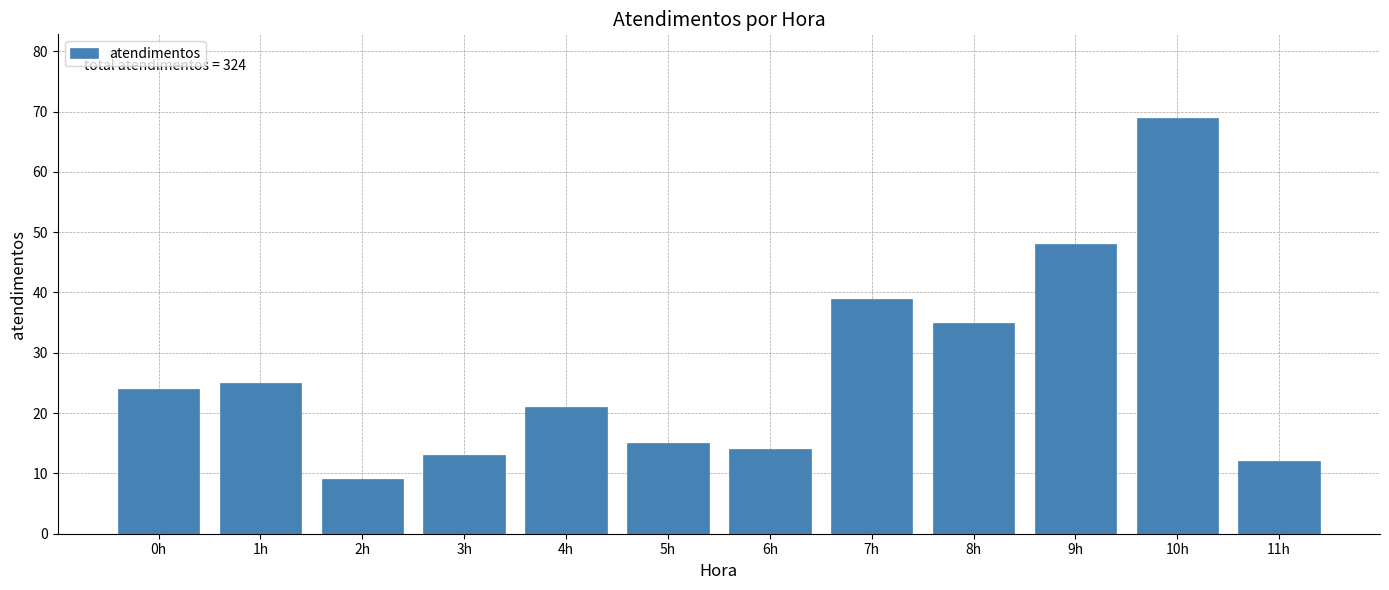

Reading left to right, list all the values displayed in this chart.

24	25	9	13	21	15	14	39	35	48	69	12